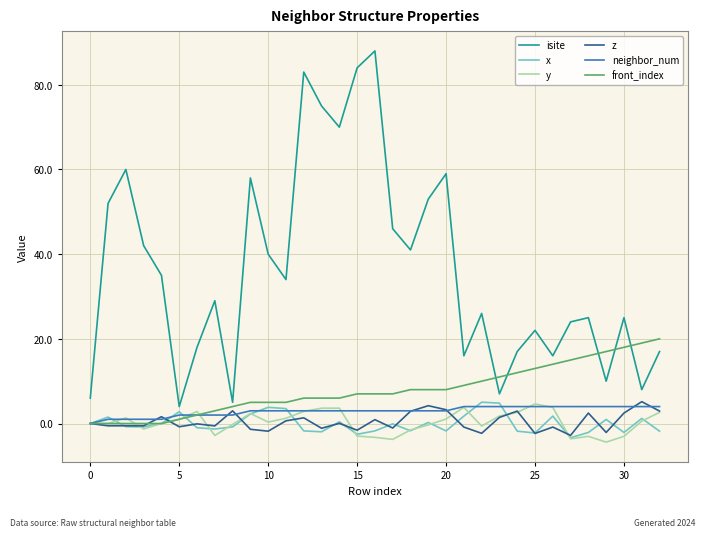

Which series has the largest range (max minus min)?

isite